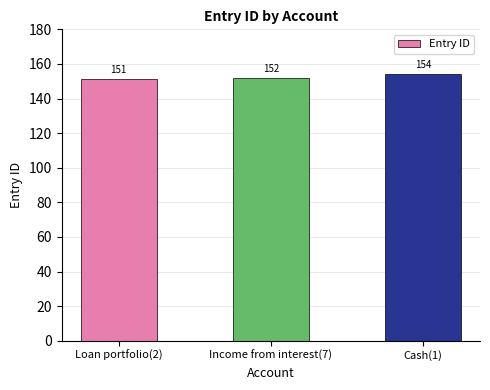

List the labels in order of value, smallest first.

Loan portfolio(2), Income from interest(7), Cash(1)